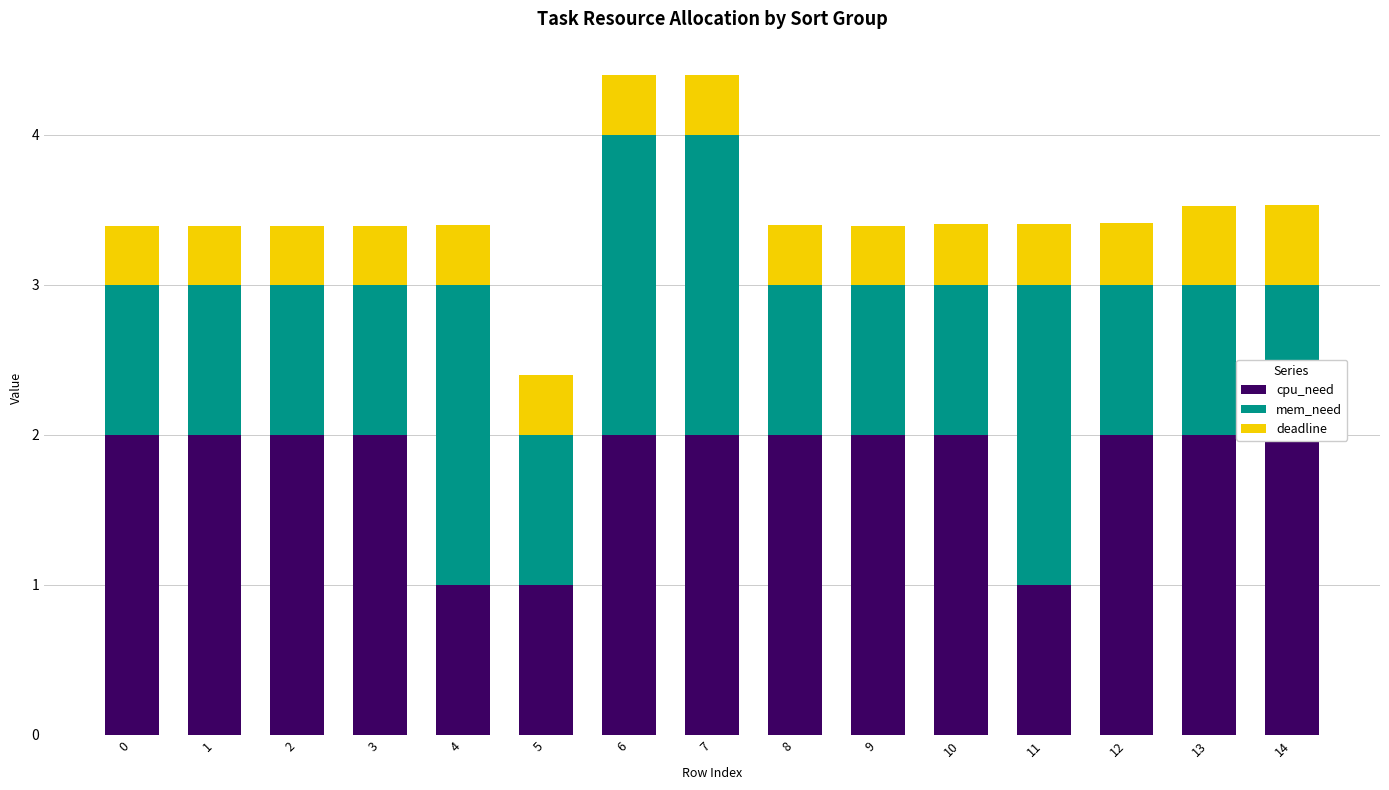

Rank the series by their average value, from lowest to highest.

deadline, mem_need, cpu_need